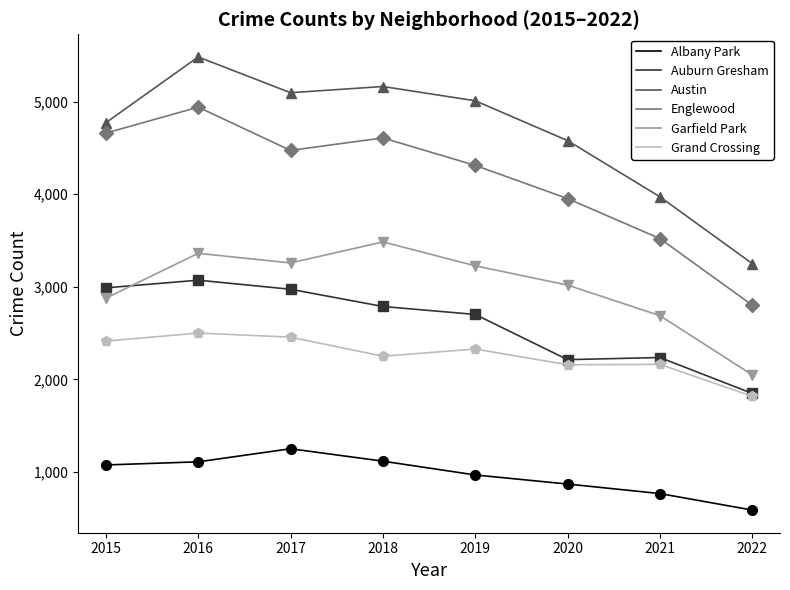

Which series has the largest range (max minus min)?

Austin